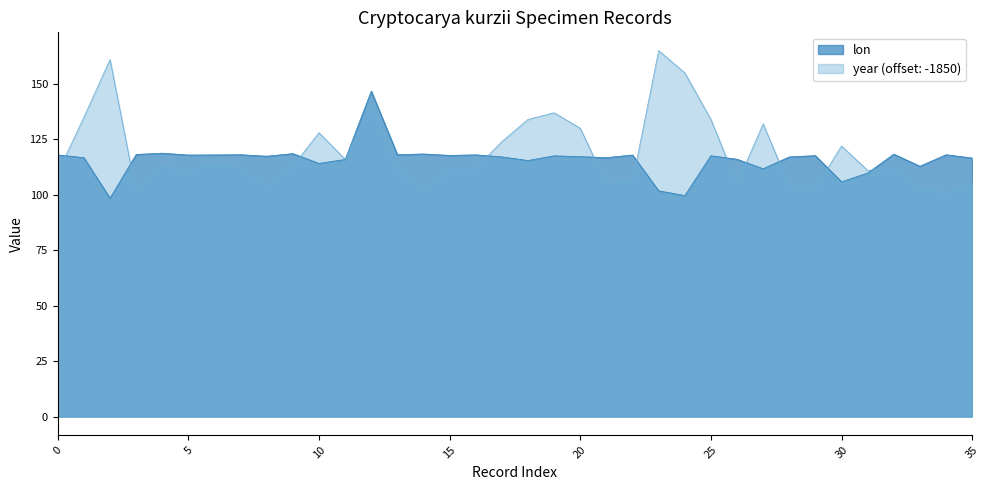

How many times do year and lon cross each other?

12